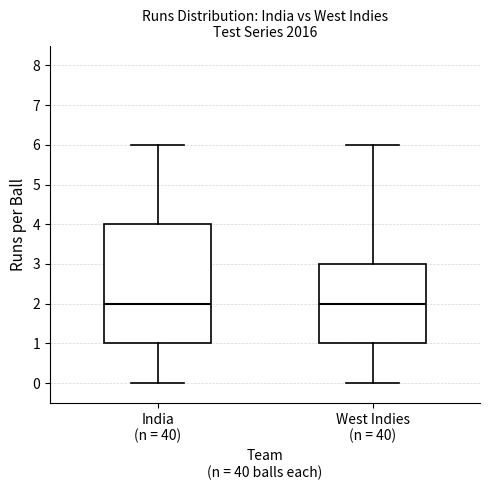

Where does the median line of the box for India (n = 40) sit on the y-axis? The values are not printed on the chart, so give them approximately, as read against the axis.

2